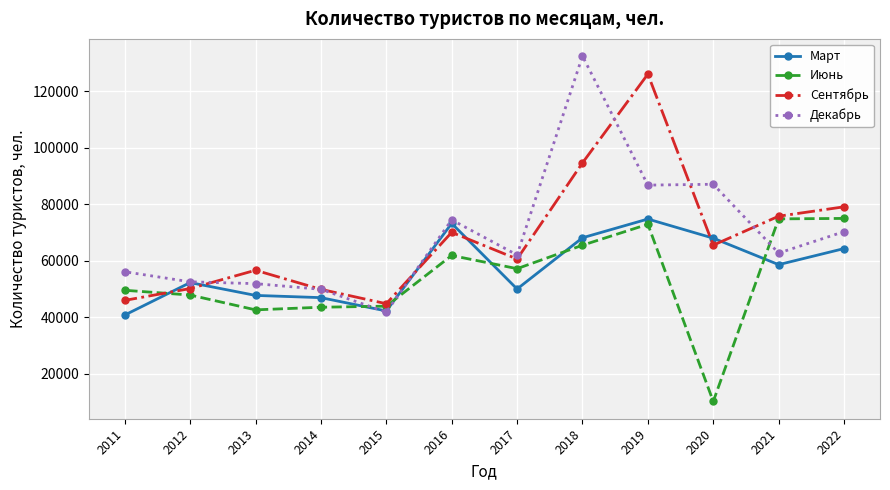

At how many categories does at least one series exceed 67343?

6